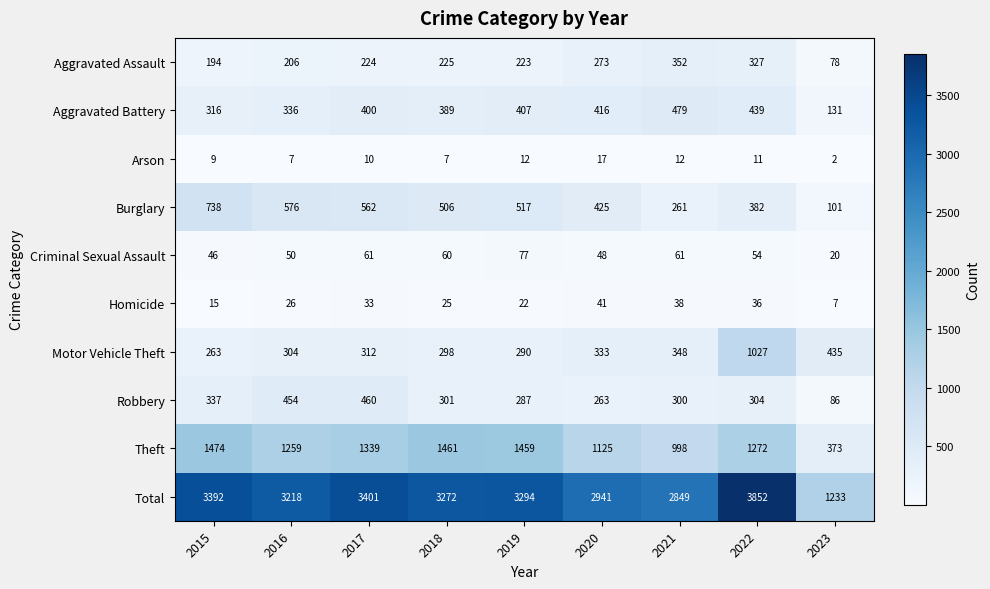

Which series has the largest range (max minus min)?

Total